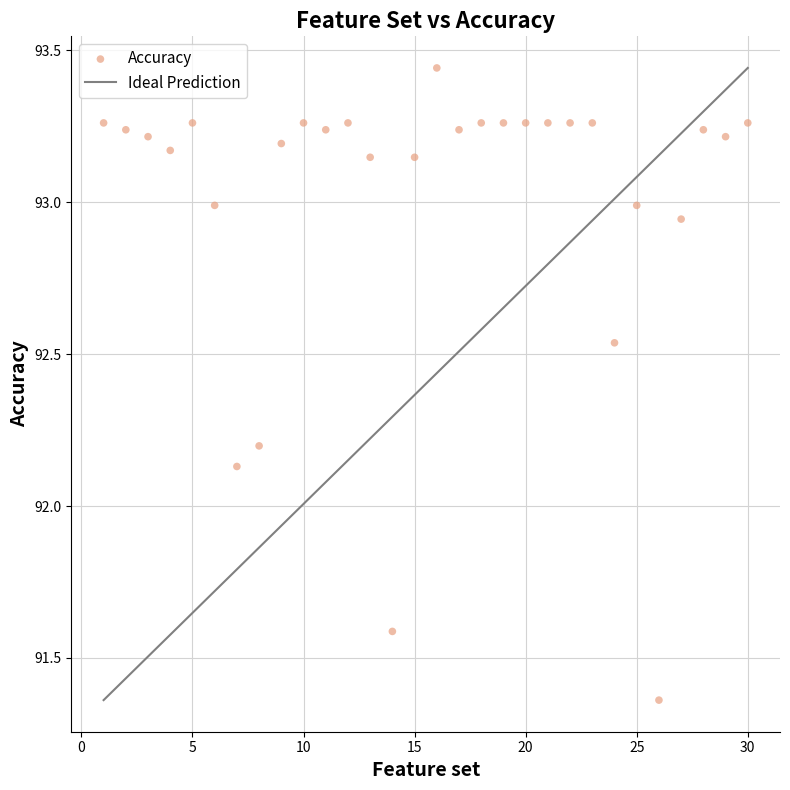

What is the range of Y values (max minus min)?

2.1